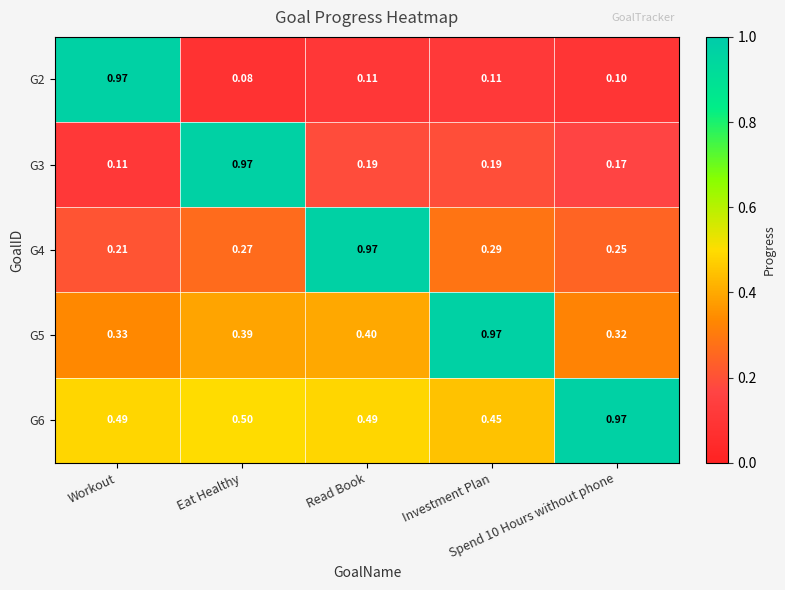

Which label corresponds to the largest value in the chart?

Workout